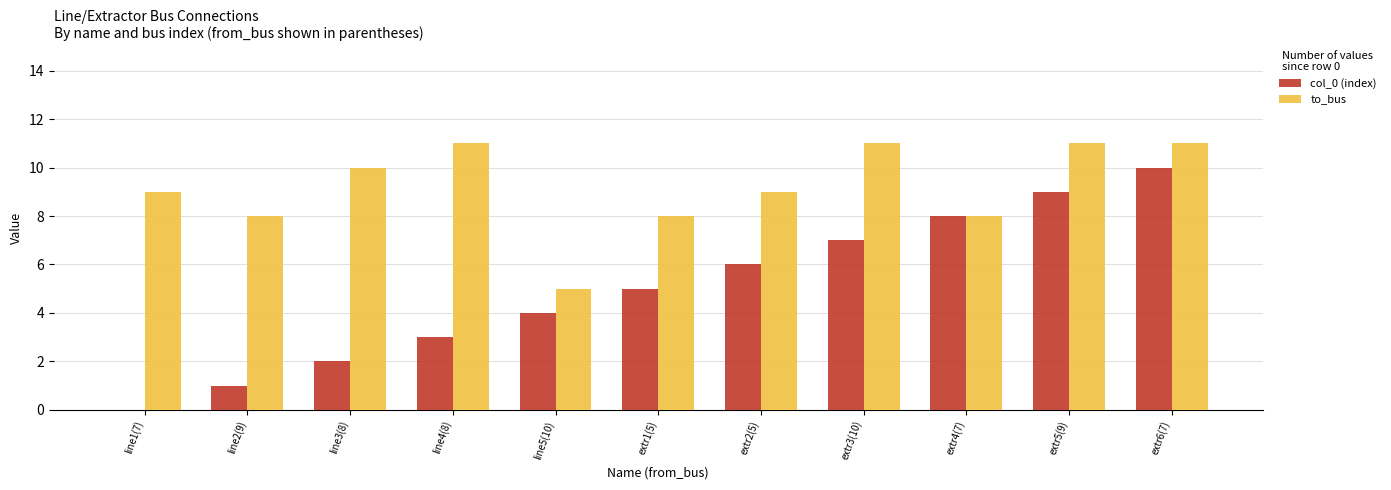

The col_0 (index) series shows 1 at line2(9). True or false?

True